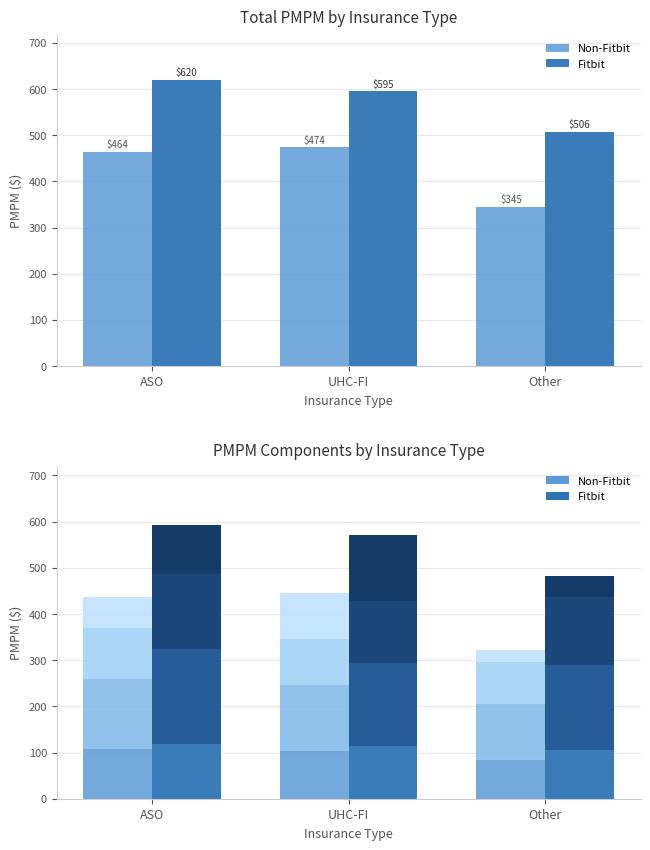

Reading right to left, extract all data points from this chart.

Non-Fitbit: 344.8	473.8	464.1
Fitbit: 506.3	595.0	619.5
Non-Fitbit PMPM_Ip: 84.1	103.4	107.9
Fitbit PMPM_Ip: 105.4	114.4	118.5